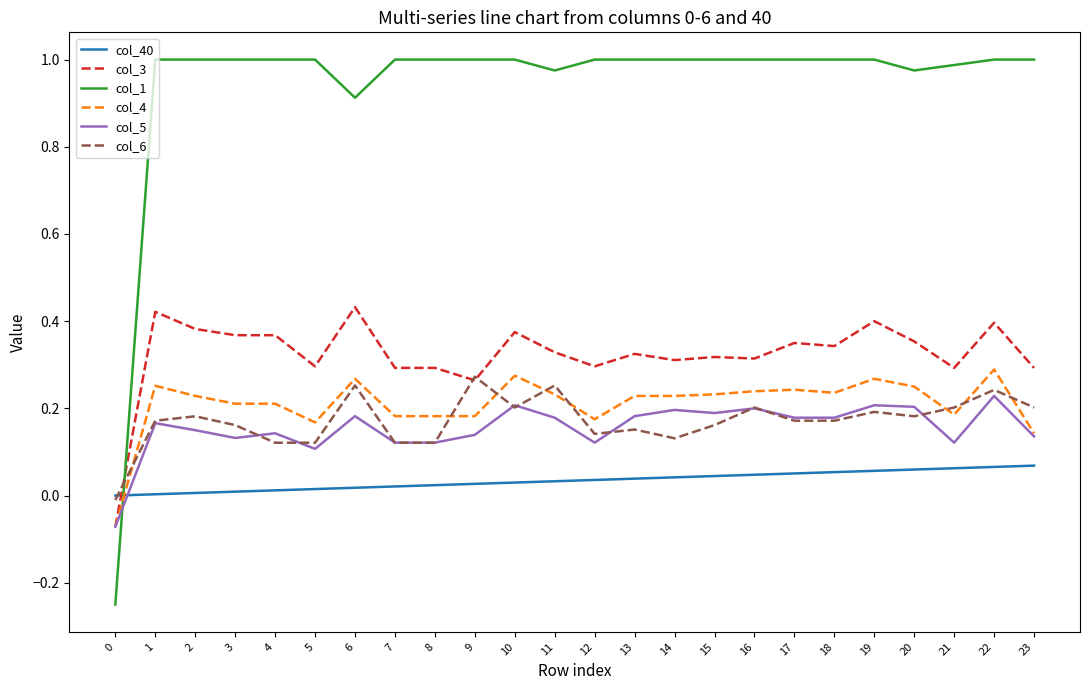

How many col_5 values are between 0 and 1?

23